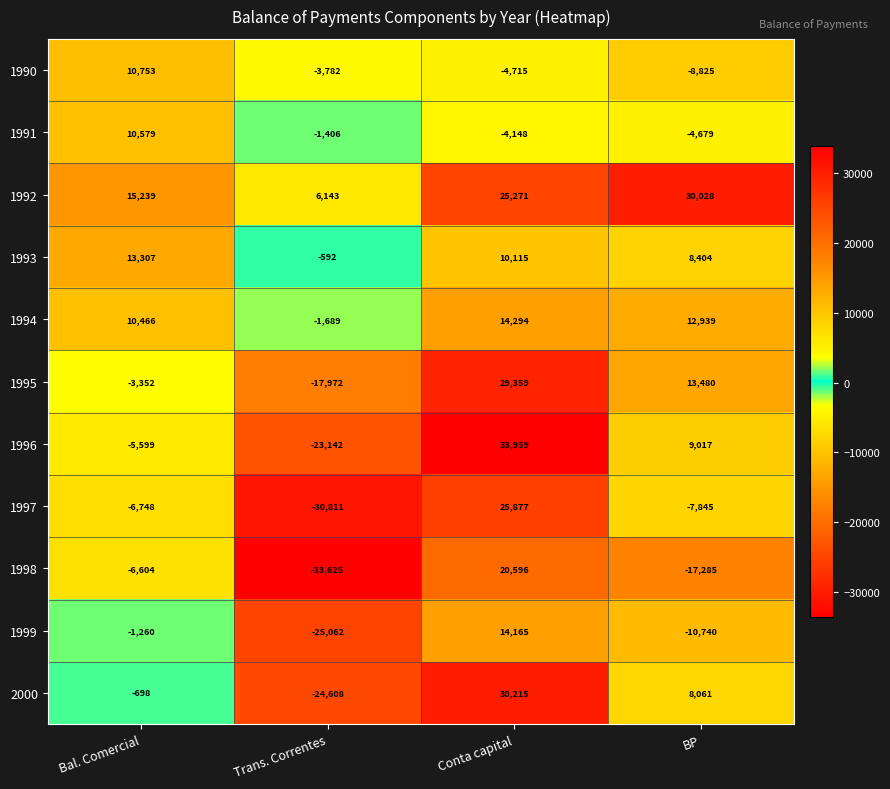

The value of 1992 at BP is 30028. True or false?

True